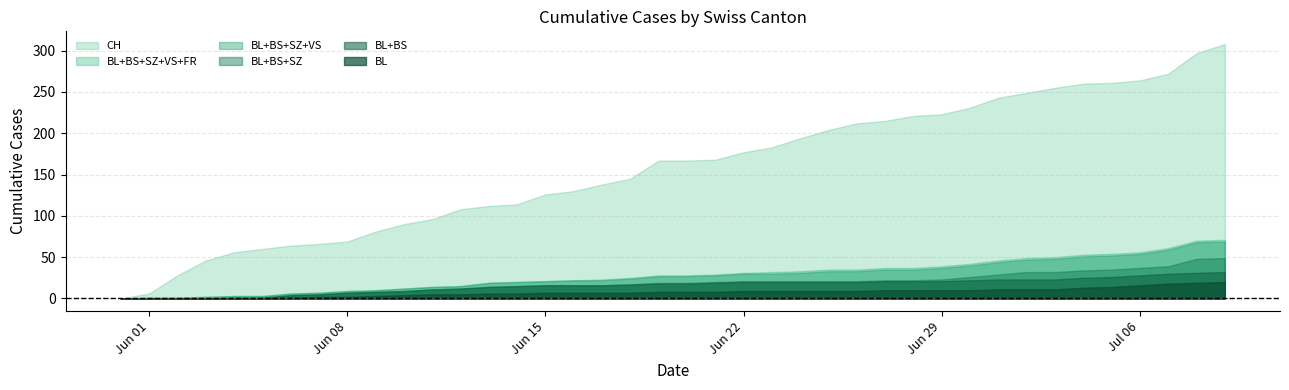

At which category is the sum across all series the highest?

2020-07-09